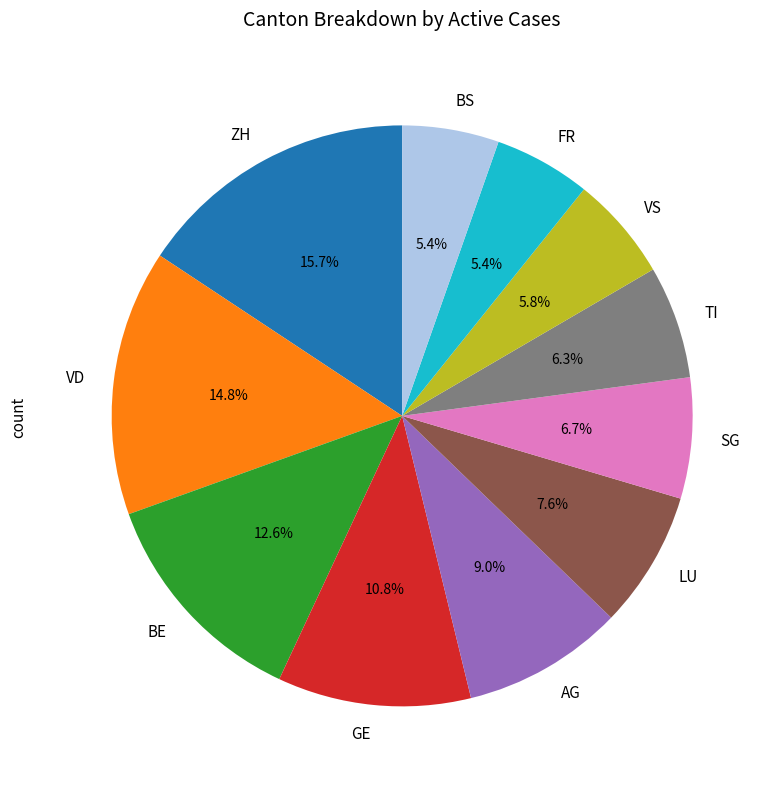

Which category has the biggest portion of the pie?

ZH